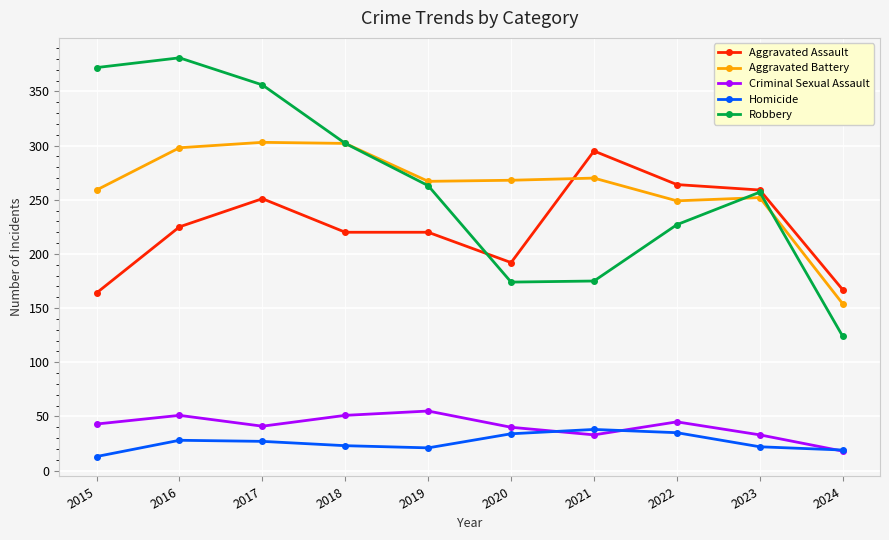

True or false: Aggravated Assault has a value of 103 at 2023.

False